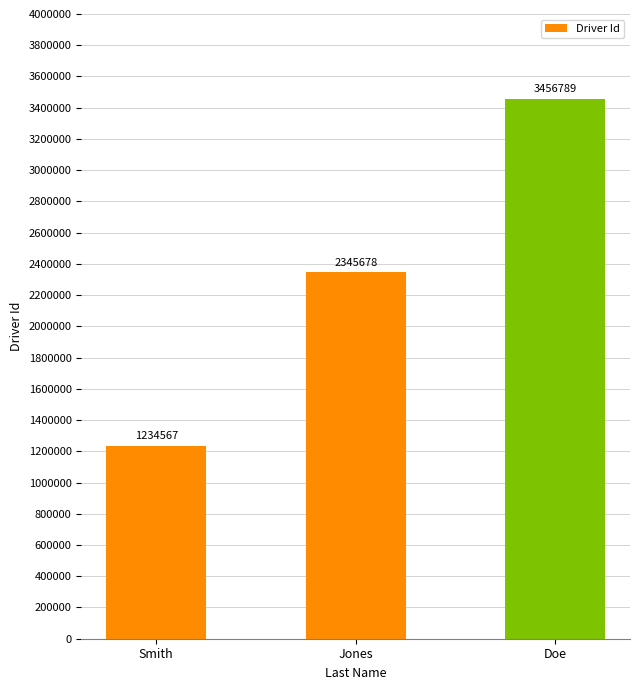

What is the ratio of the value at Jones to the value at Smith?

1.9